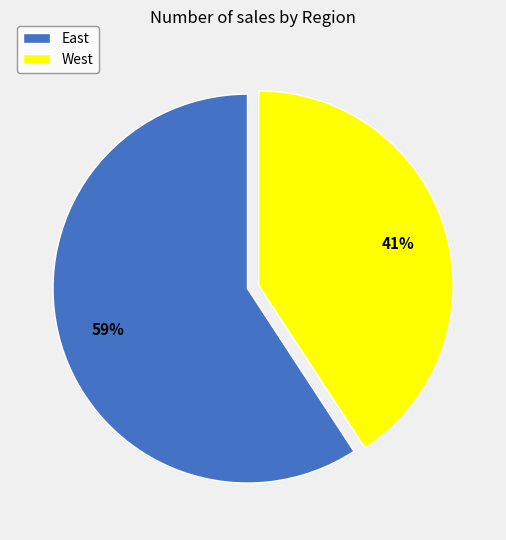

To the nearest percent, what is the average slice percentage?

50%